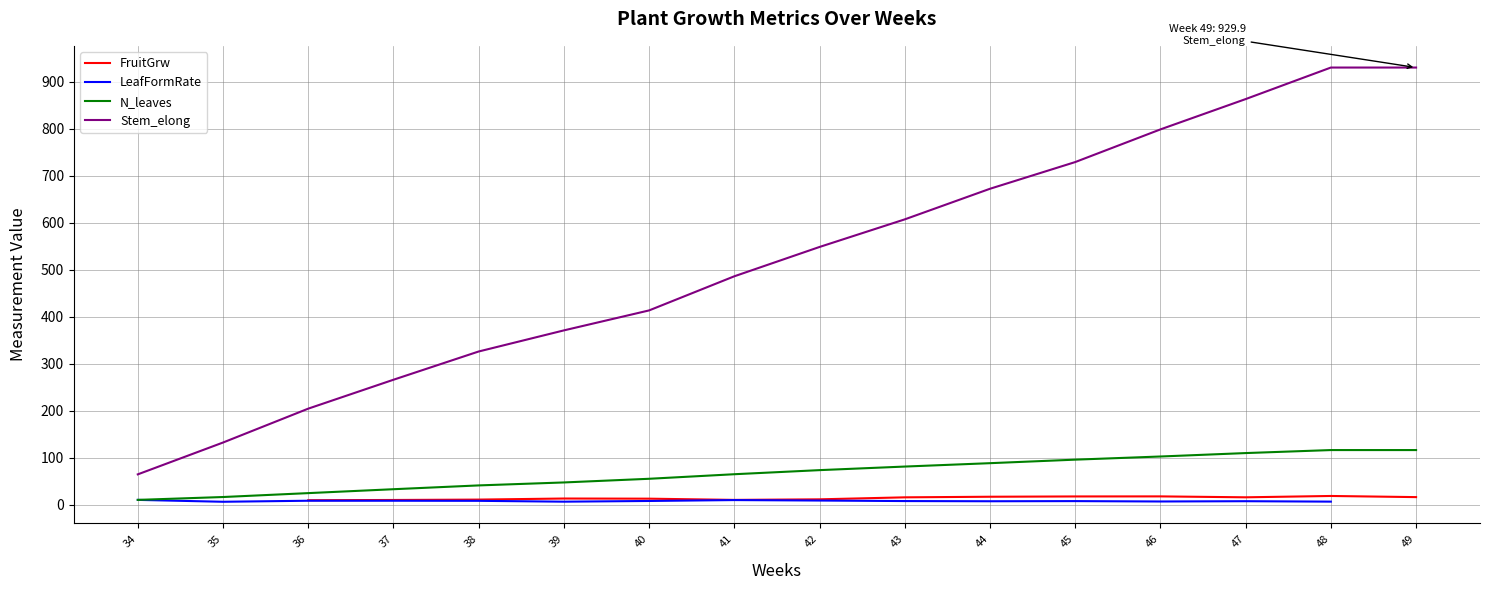

Is it true that N_leaves equals 109.7 at 47?

True